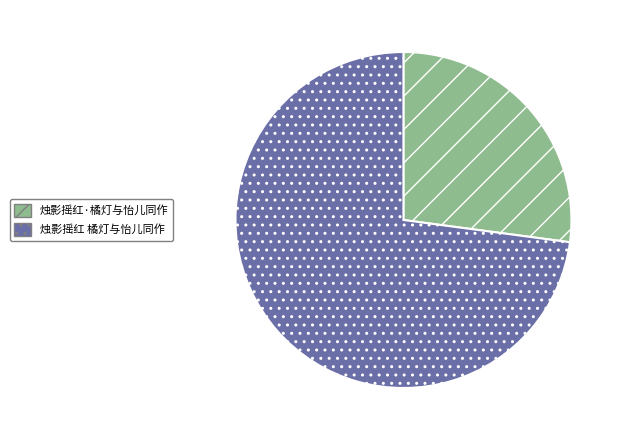

How many slices are in this pie chart?

2